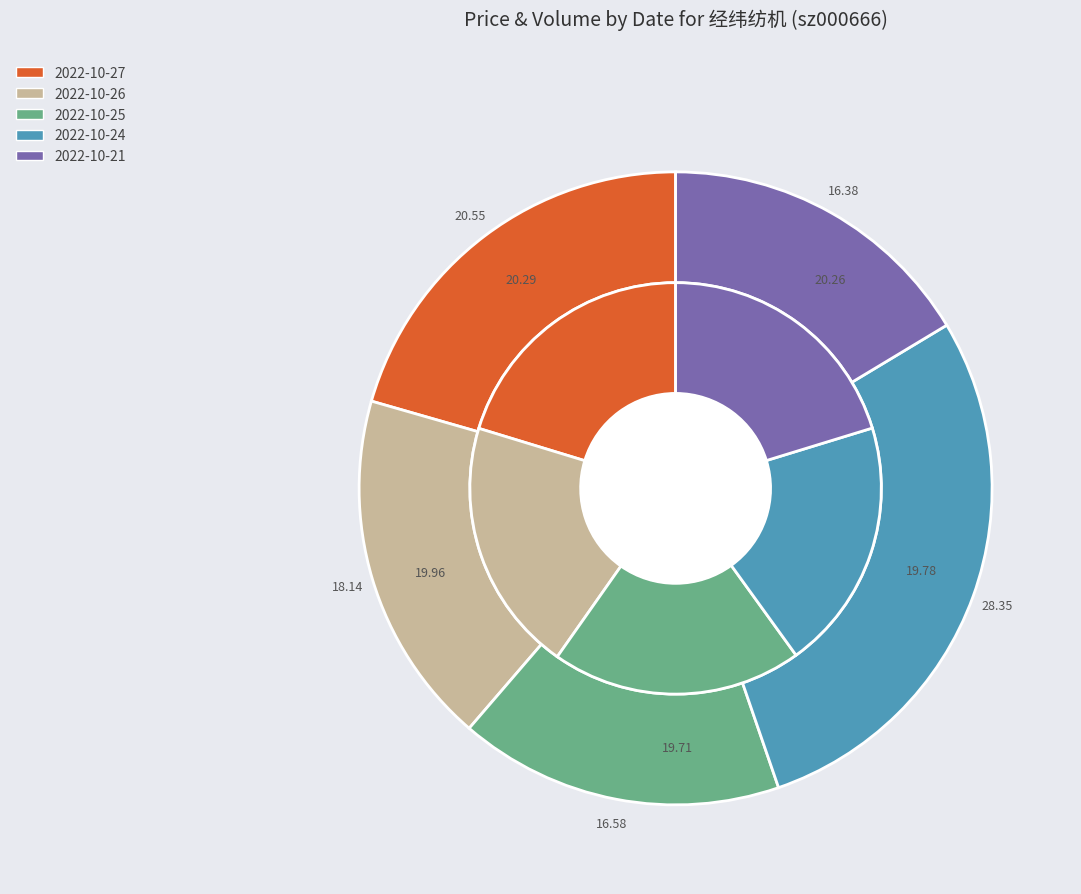

Count the number of slices in the pie.

5